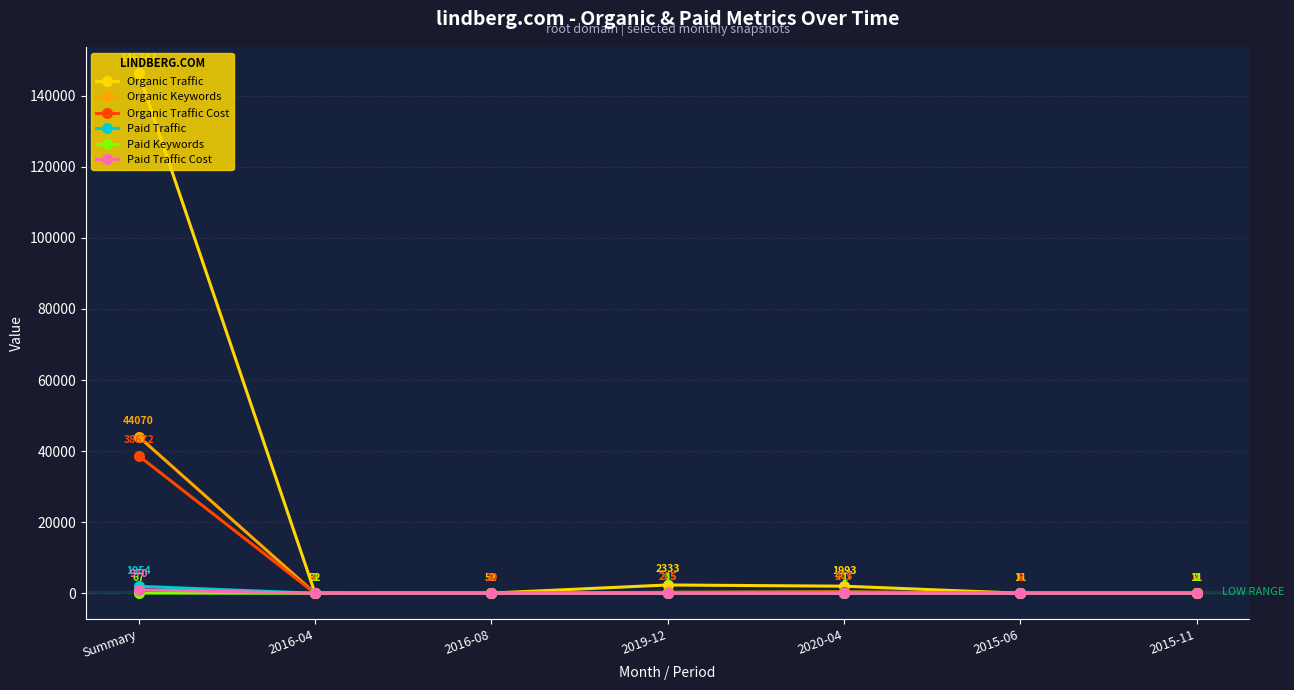

Does the chart display data point markers on the line(s)?

Yes